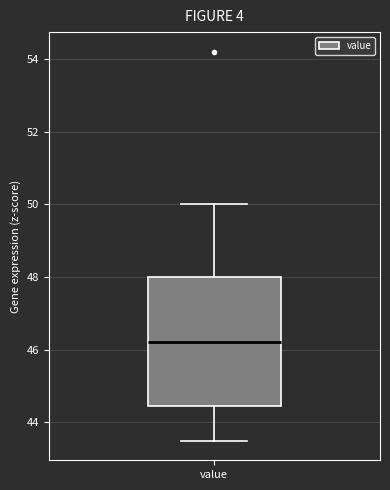

Transcribe this box plot: give where the median line is, the range the box spans, and where the two whiskers end, as read against the y-axis. The values are not printed on the chart, so give them approximately, as read against the axis.

median 46.2, box 44.4 to 48.0, whiskers 43.4 to 50.0